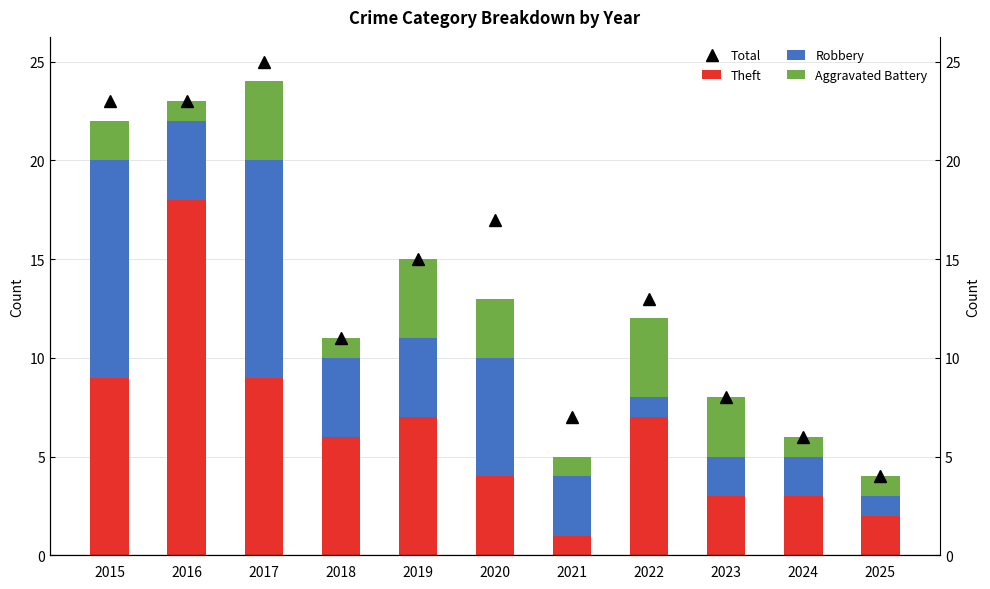

What is the sum of the Total values at 2020 and 2022?

30